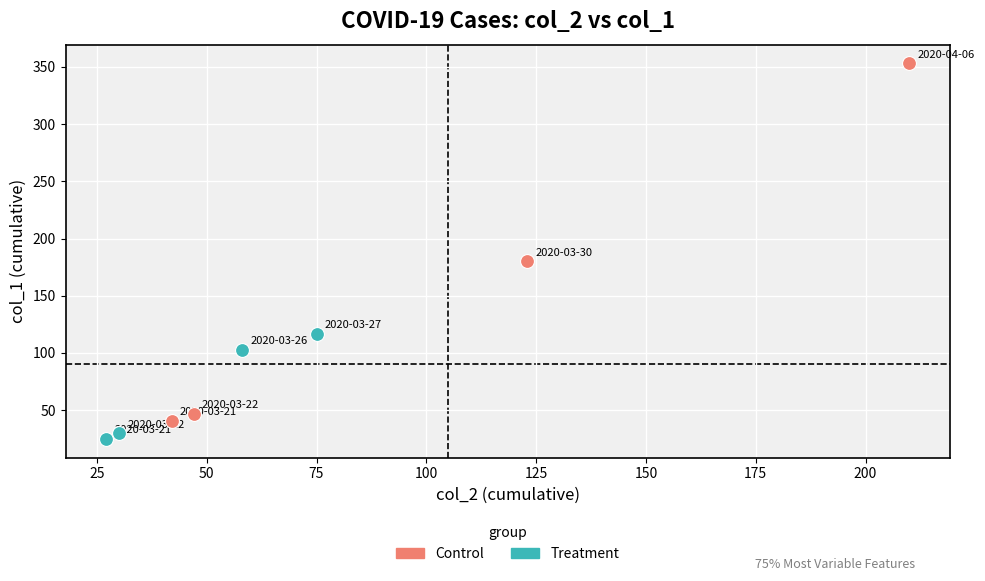

Which series contains the highest Y value?

Control